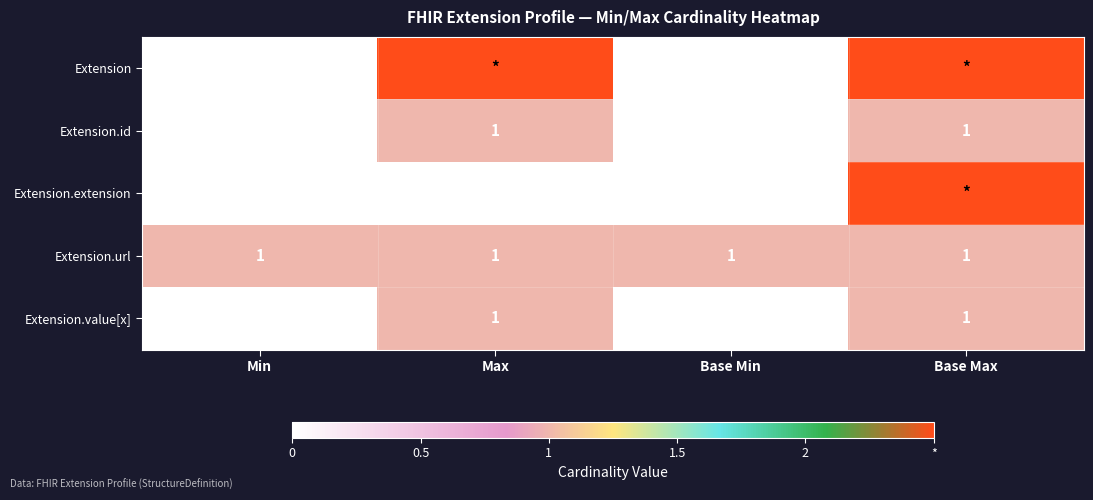

What is the difference between the highest and lowest values at Base Min?

1.0